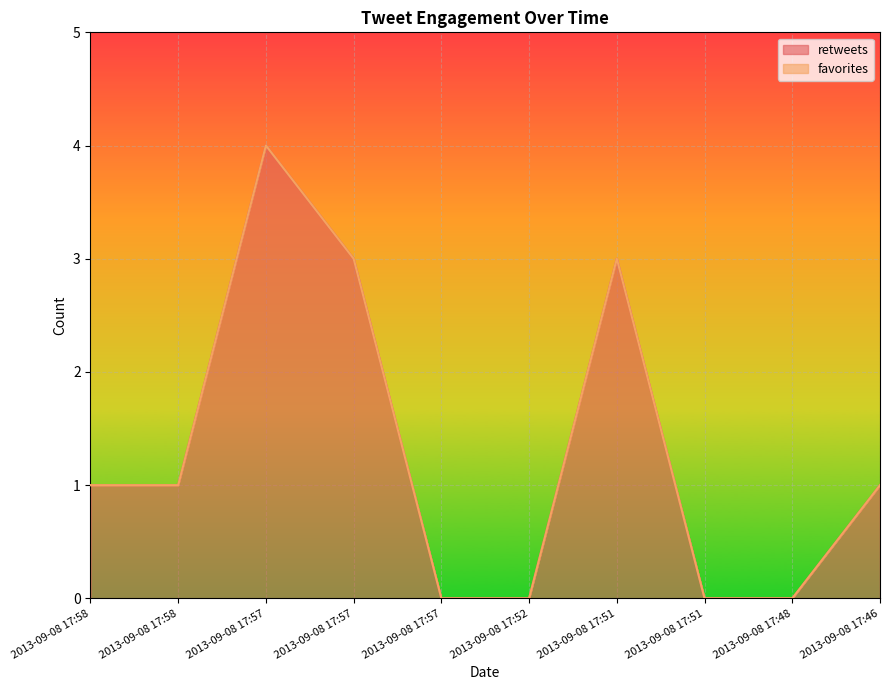

Where is the data nearest to the value 2?

2013-09-08 17:58